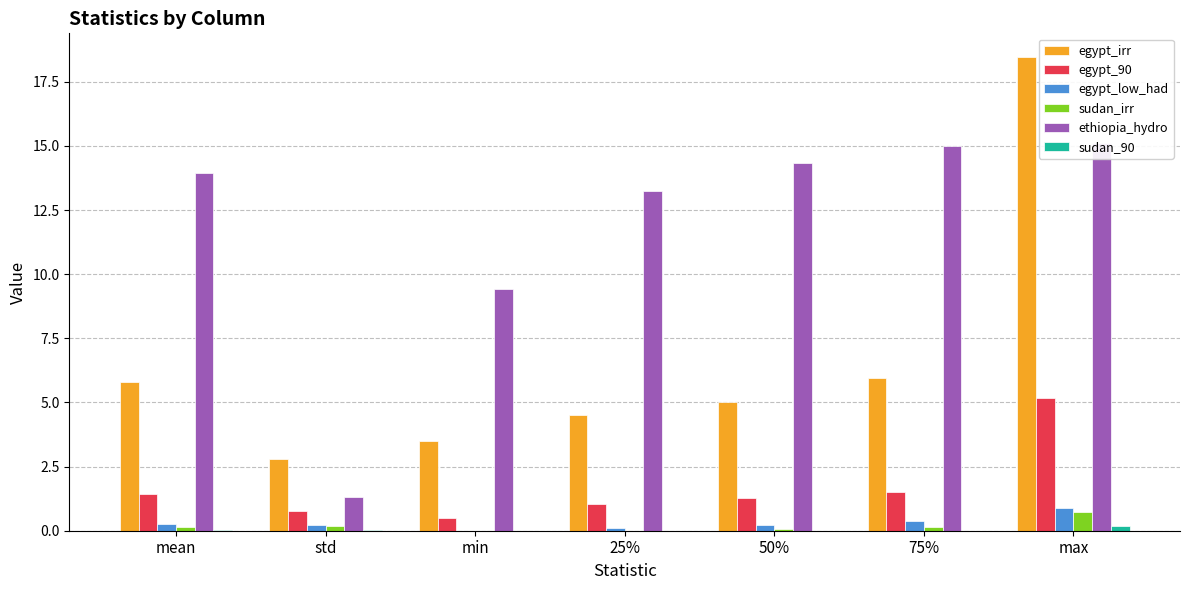

Between std and 25%, which series saw the biggest shift?

ethiopia_hydro